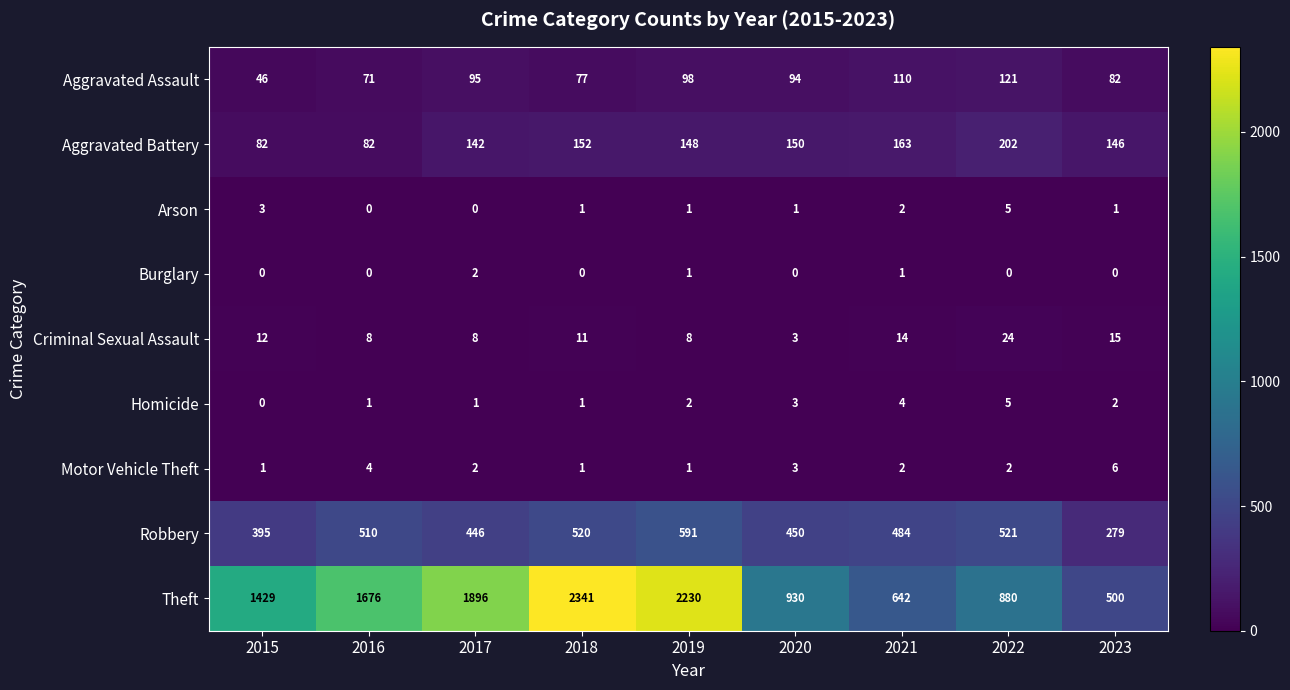

How many categories are shown in the chart?

9